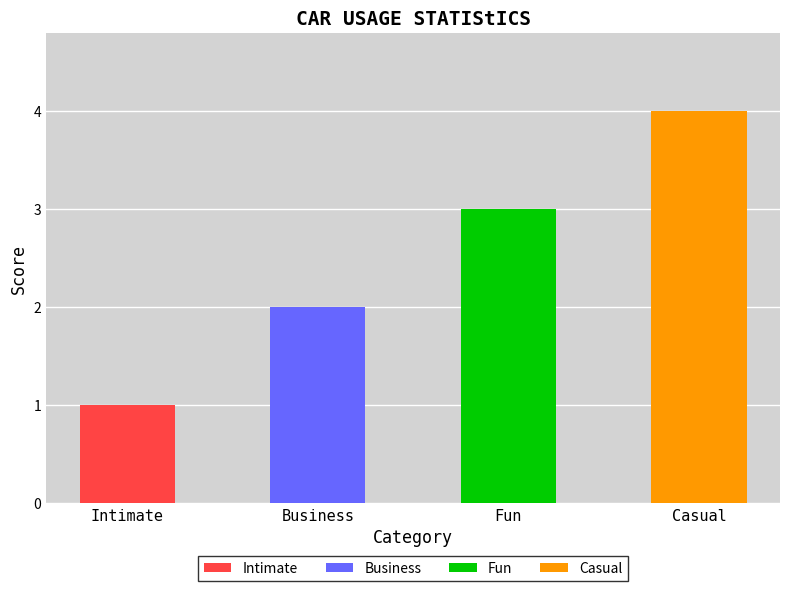

What is the label of the 4th bar from the right?

Intimate